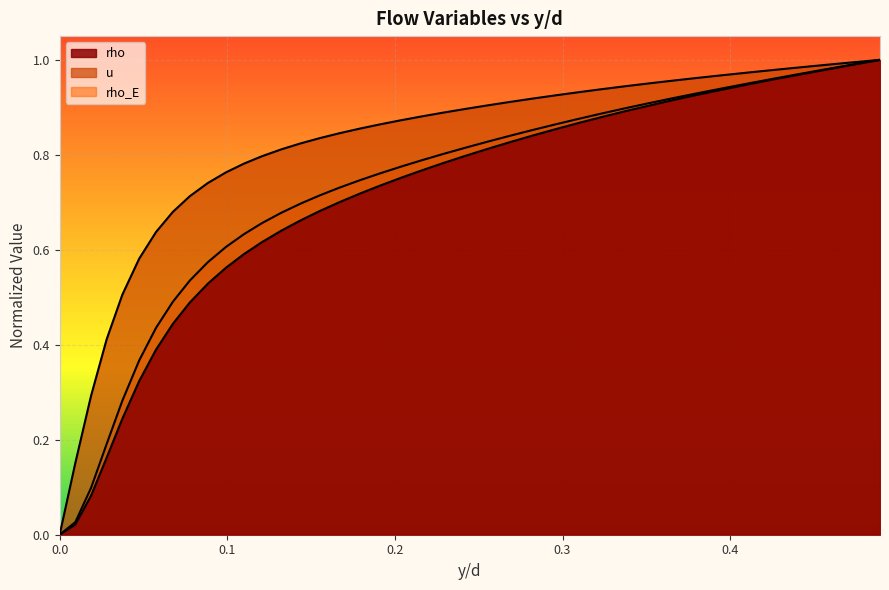

Reading left to right, transcribe all the data shown in this chart.

rho: 0.0	0.0	0.1	0.2	0.2	0.3	0.4	0.4	0.5	0.5	0.6	0.6	0.6	0.6	0.7	0.7	0.7	0.7	0.7	0.8	0.8	0.8	0.8	0.8	0.8	0.8	0.9	0.9	0.9	0.9	0.9	0.9	0.9	0.9	0.9	1.0	1.0	1.0	1.0	1.0
u: 0.0	0.2	0.3	0.4	0.5	0.6	0.6	0.7	0.7	0.7	0.8	0.8	0.8	0.8	0.8	0.8	0.8	0.9	0.9	0.9	0.9	0.9	0.9	0.9	0.9	0.9	0.9	0.9	0.9	0.9	1.0	1.0	1.0	1.0	1.0	1.0	1.0	1.0	1.0	1.0
rho_E: 0.0	0.0	0.1	0.2	0.3	0.4	0.4	0.5	0.5	0.6	0.6	0.6	0.7	0.7	0.7	0.7	0.7	0.7	0.8	0.8	0.8	0.8	0.8	0.8	0.8	0.9	0.9	0.9	0.9	0.9	0.9	0.9	0.9	0.9	1.0	1.0	1.0	1.0	1.0	1.0